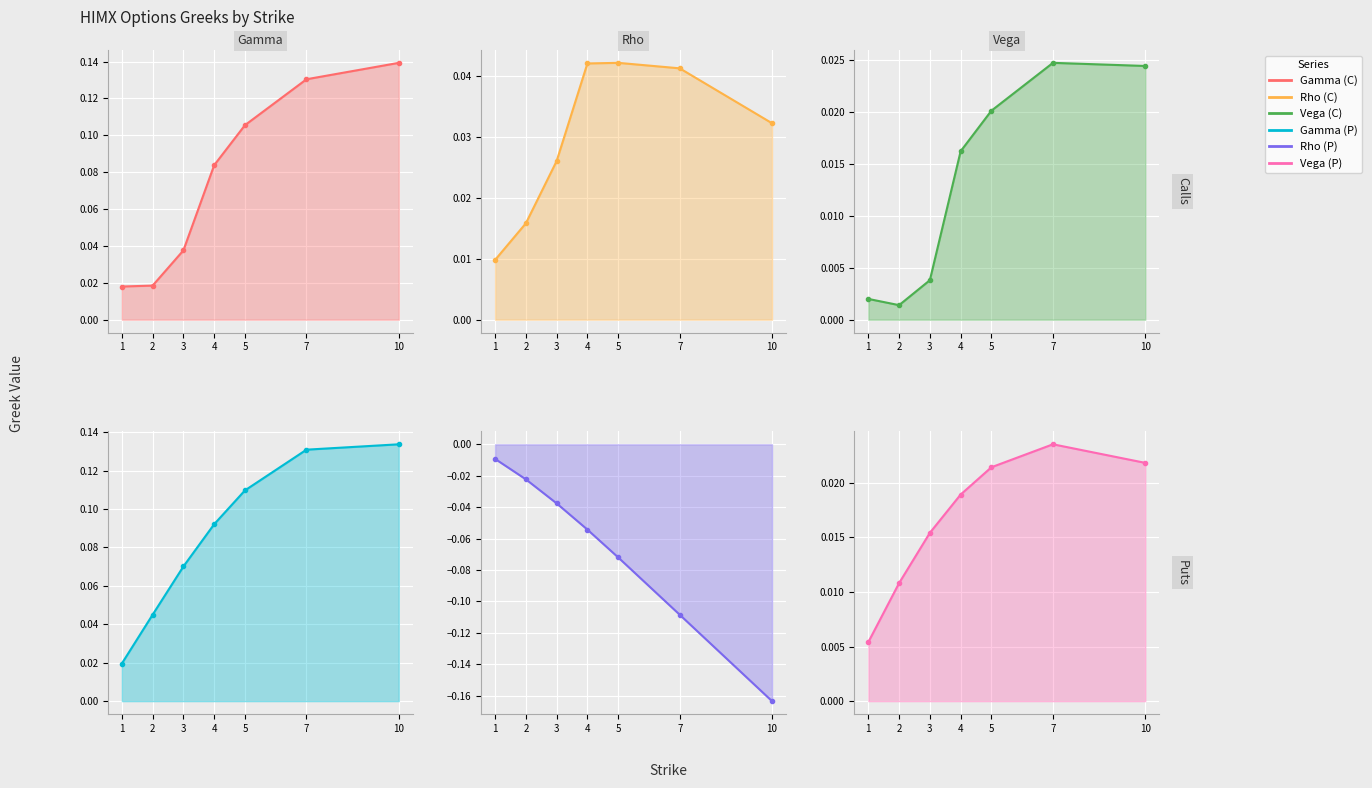

What is the difference between the second highest and second lowest values in the gamma_P series?

0.1